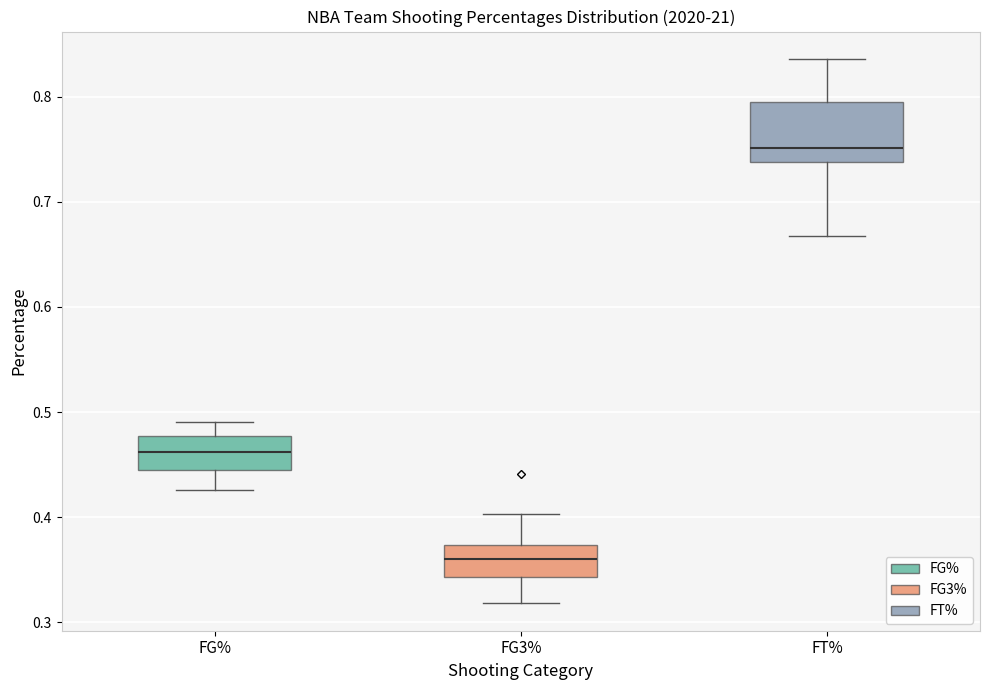

Where does the median line of the box for FT% sit on the y-axis? The values are not printed on the chart, so give them approximately, as read against the axis.

0.75